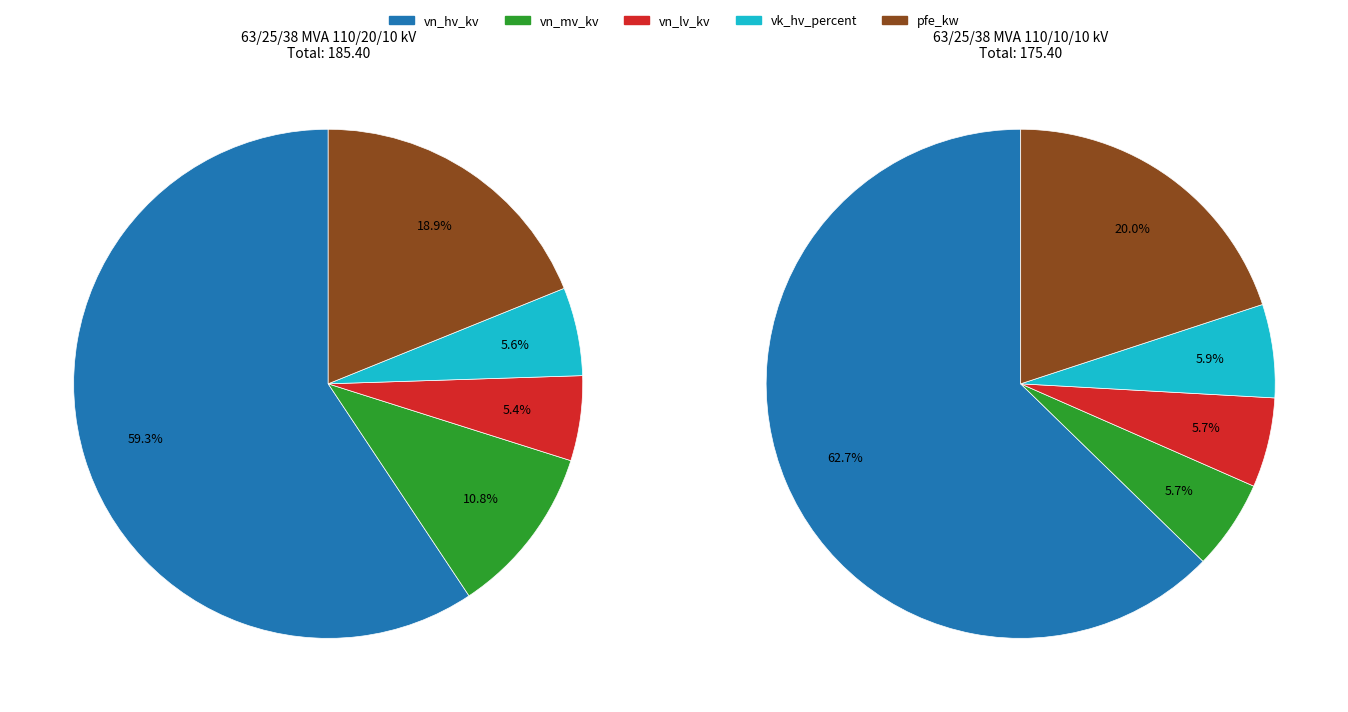

Combined, what portion of the pie is 63/25/38 MVA 110/10/10 kV and 63/25/38 MVA 110/20/10 kV?

100.0%